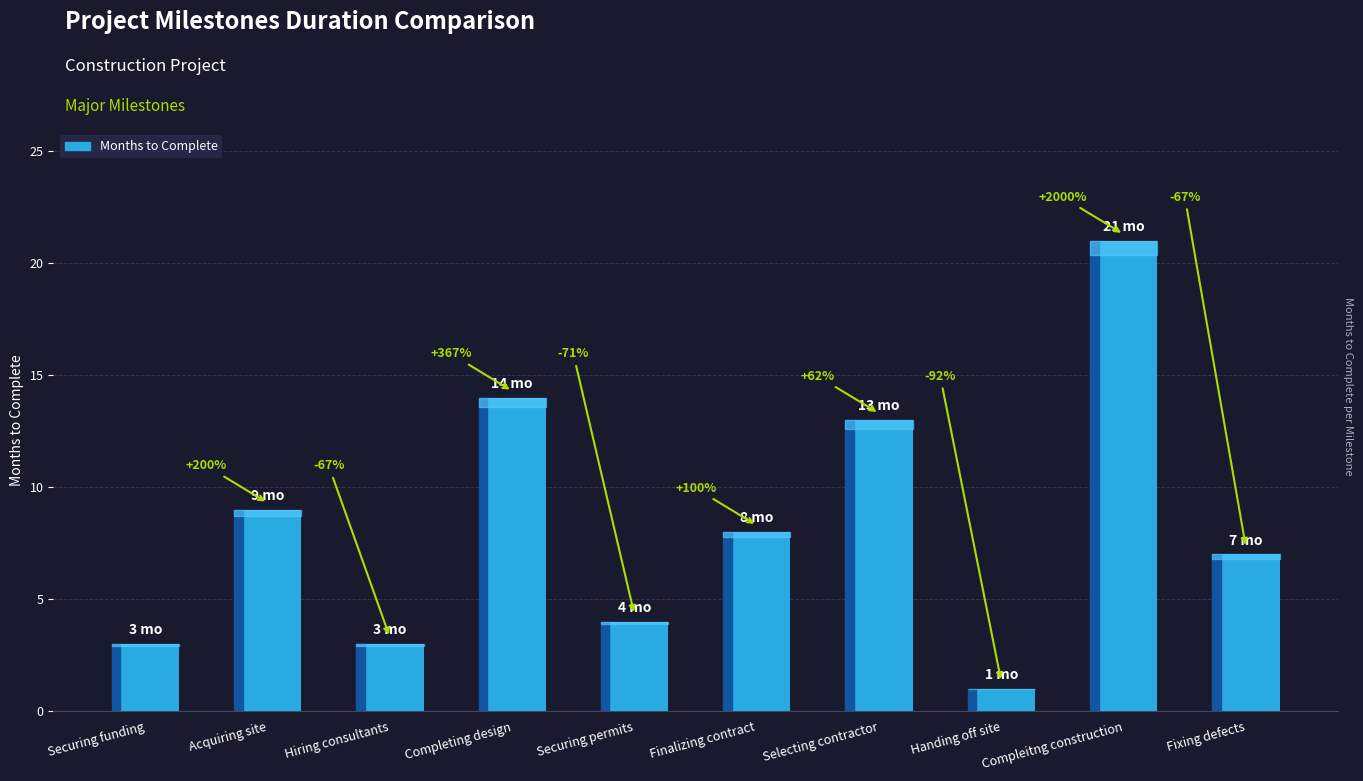

Does the chart contain any negative values?

No